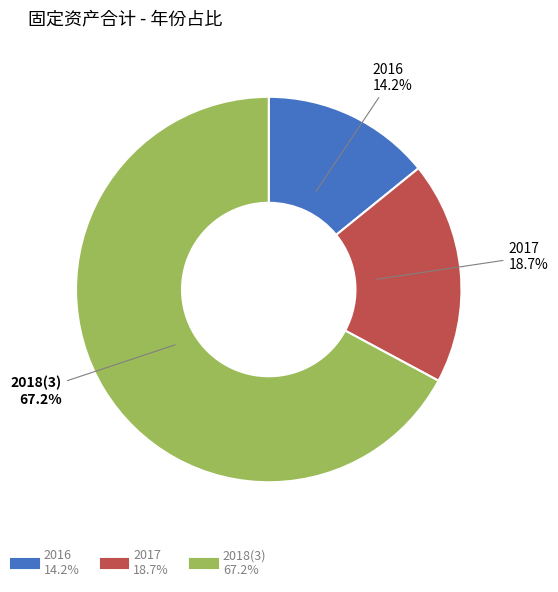

What is the largest slice in the pie chart?

2018(3)